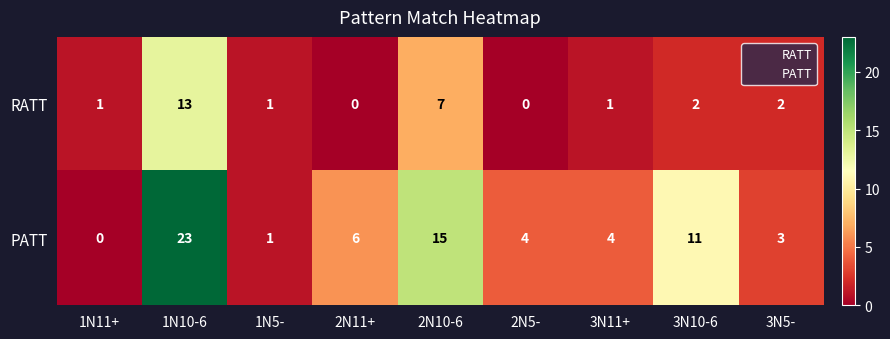

Which series has the widest spread of values?

PATT